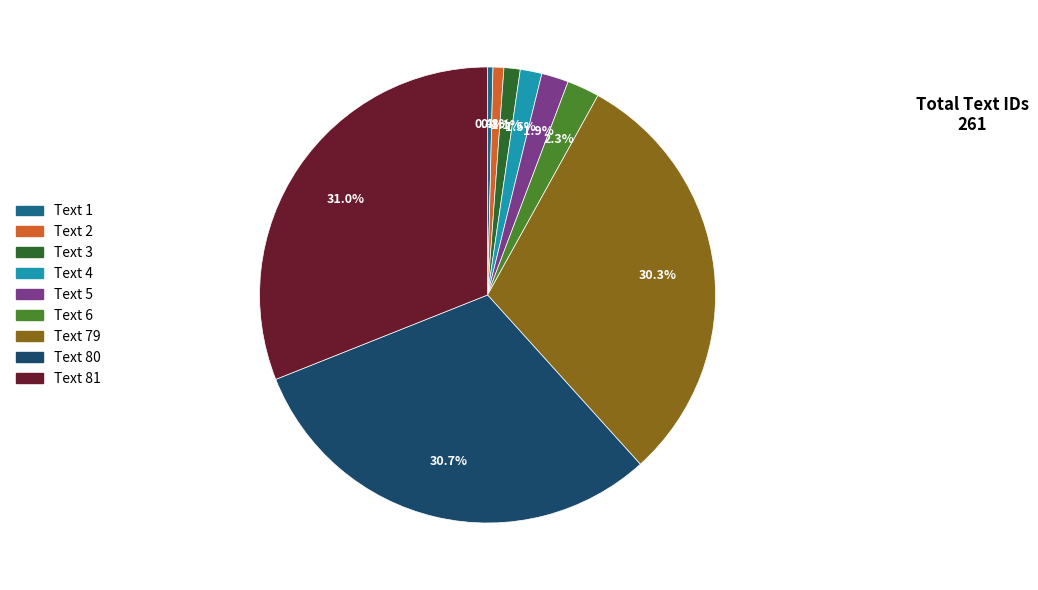

To the nearest percent, what is the difference between the Text 5 and Text 80 slice percentages?

29%